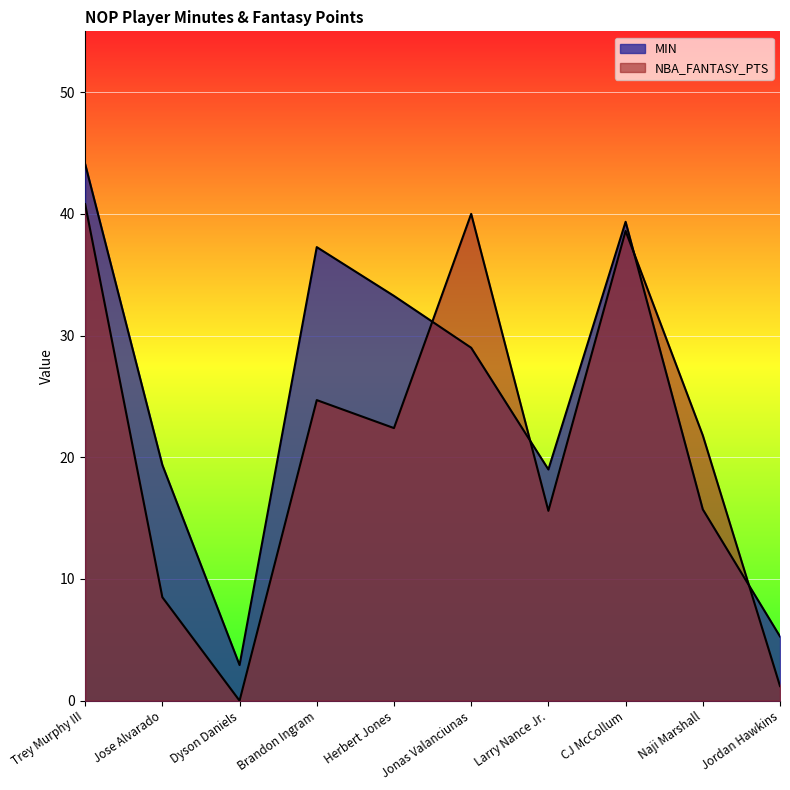

Which has a higher value, CJ McCollum or Jordan Hawkins?

CJ McCollum